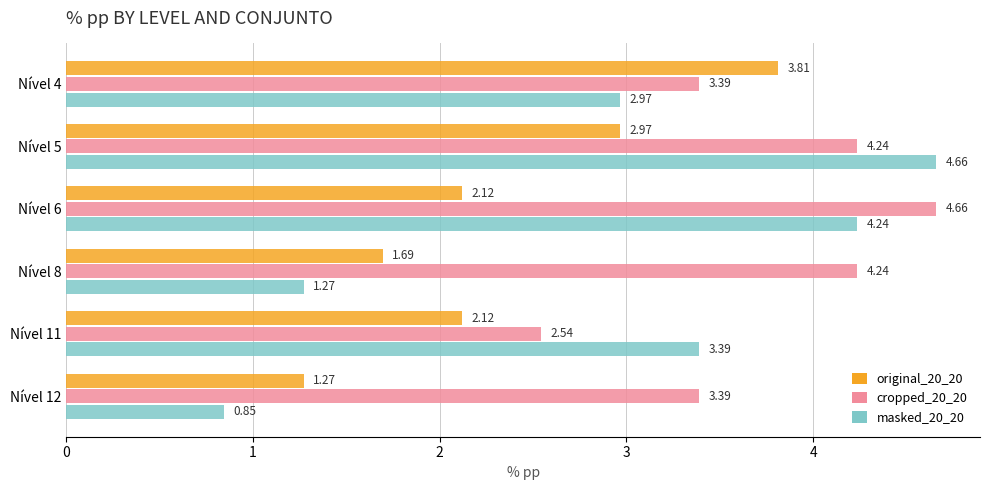

Which series has the largest total across all categories?

cropped_20_20